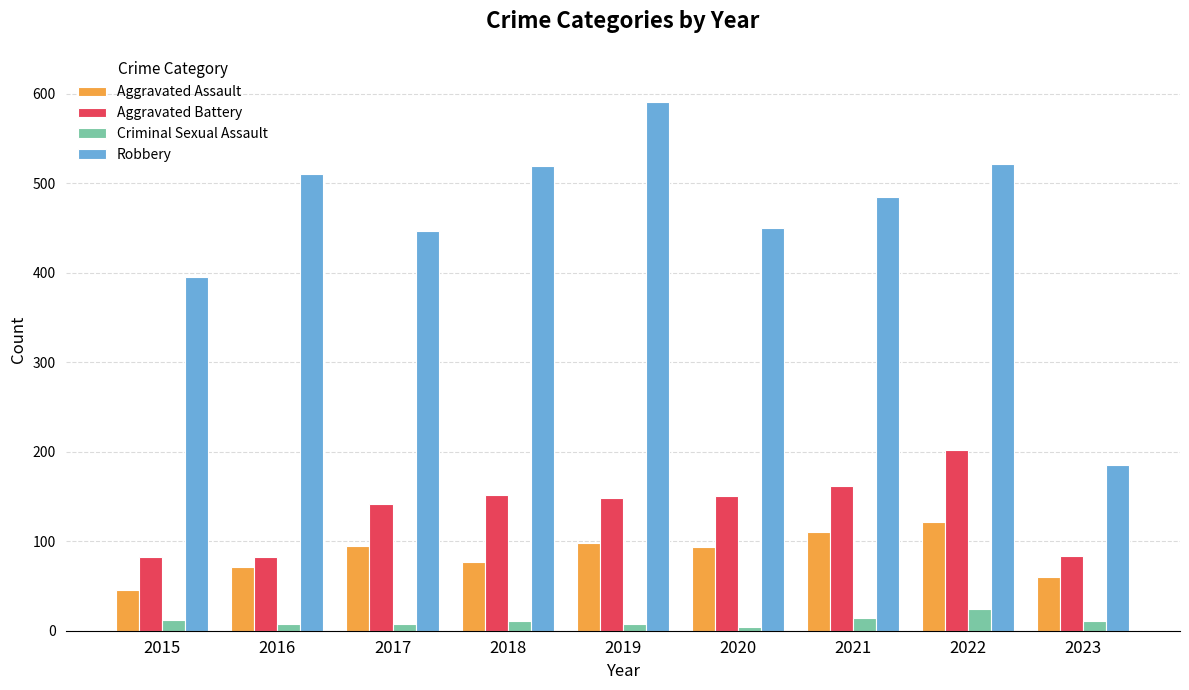

Which category has the highest value in the Aggravated Battery series?

2022